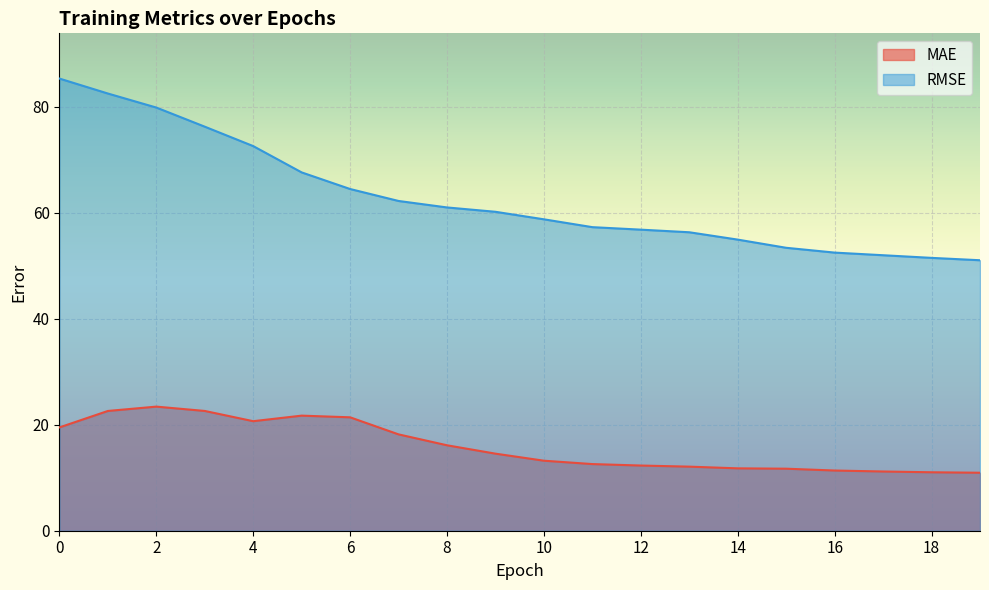

True or false: RMSE and MAE cross at least once.

False